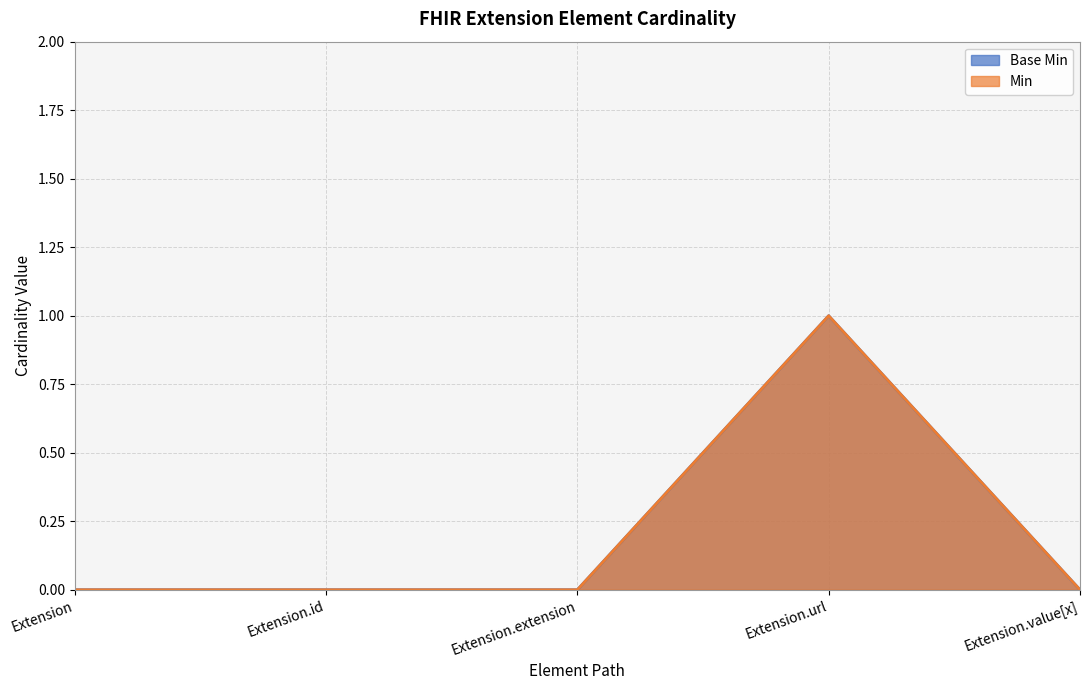

True or false: Min has more than 2 interior local peaks.

False